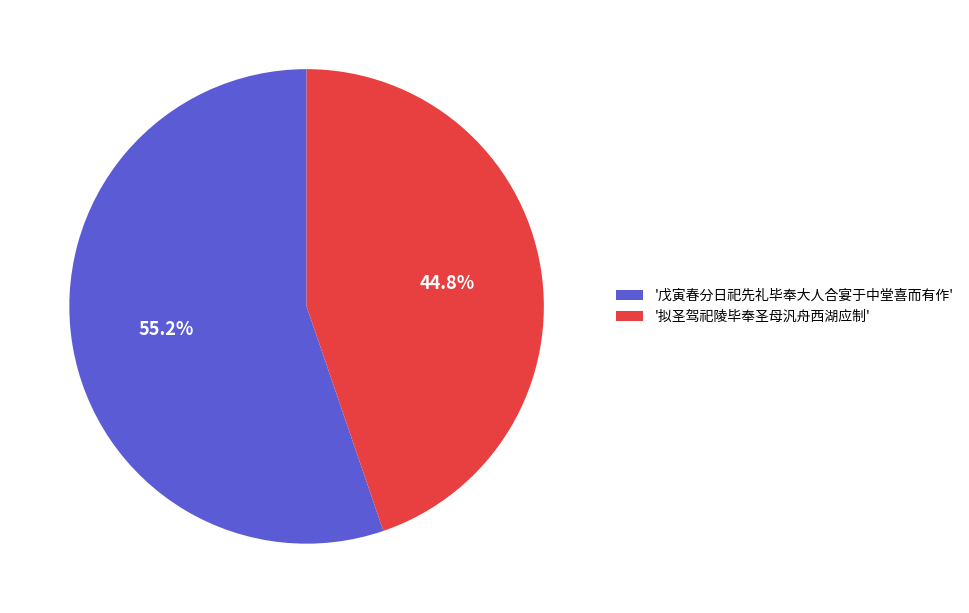

Rank the categories by value from highest to lowest.

'戊寅春分日祀先礼毕奉大人合宴于中堂喜而有作', '拟圣驾祀陵毕奉圣母汎舟西湖应制'